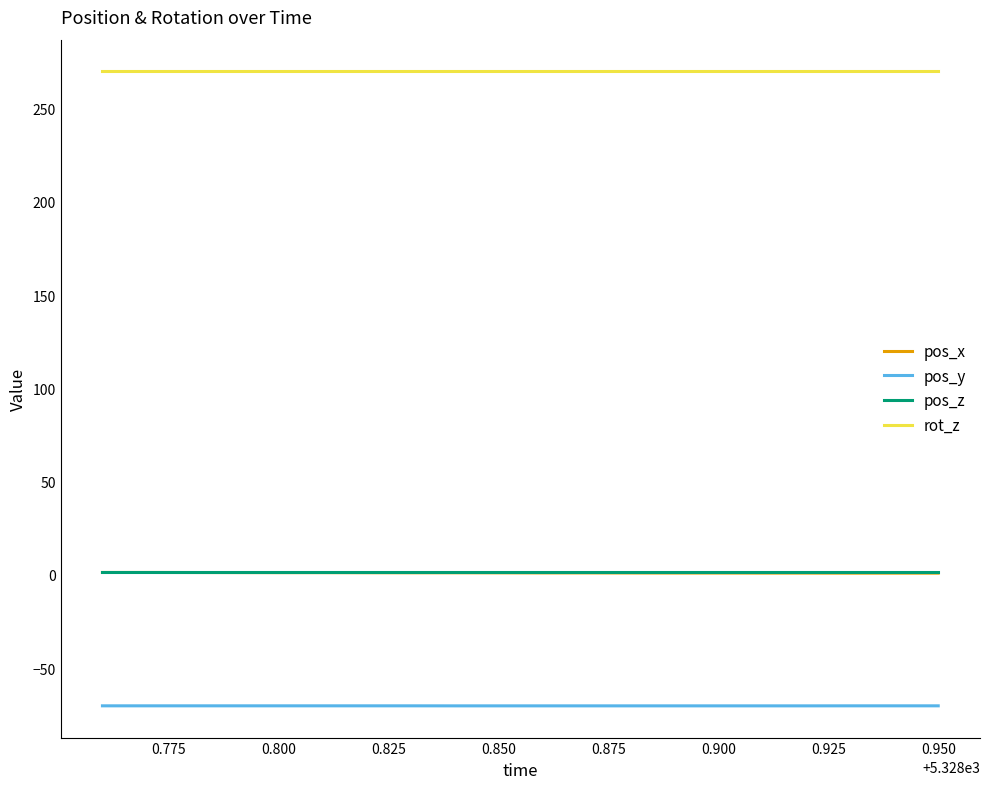

Does the chart display data point markers on the line(s)?

No